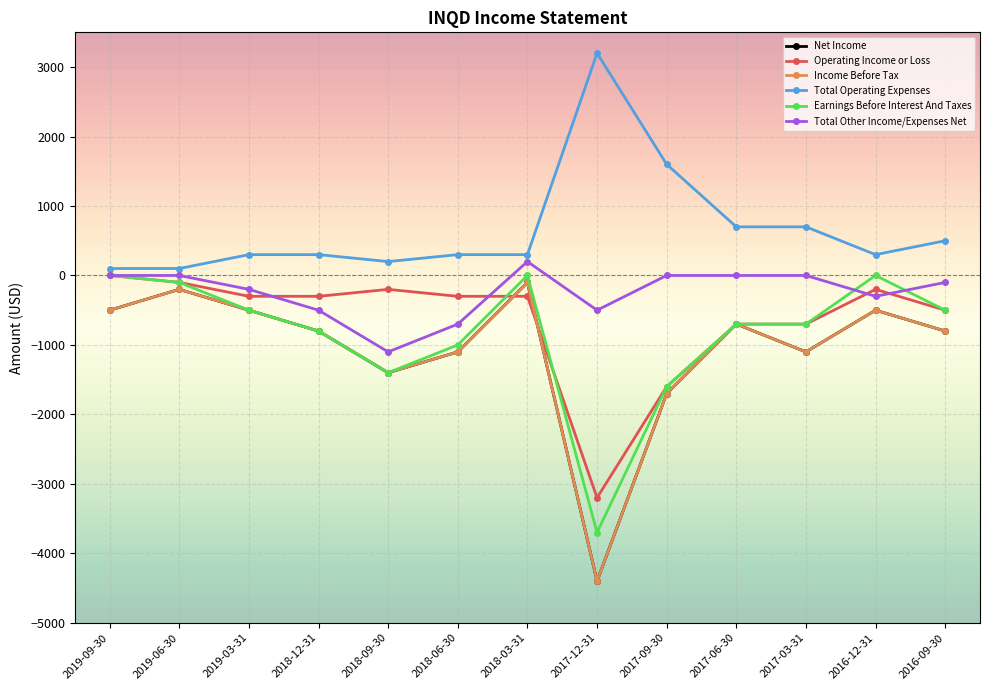

What is the difference between the second highest and second lowest values in the Total Other Income/Expenses Net series?

700